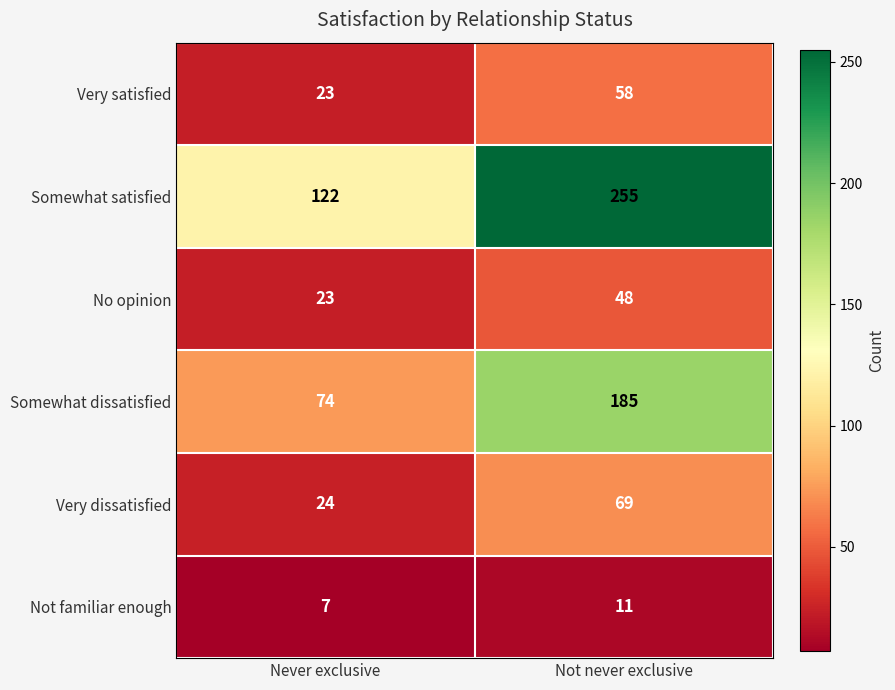

Which series changed the most between Never exclusive and Not never exclusive?

Somewhat satisfied